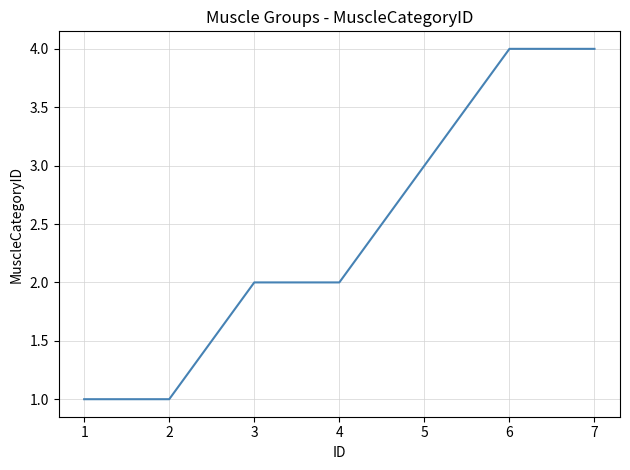

Which has a higher value, 5 or 2?

5